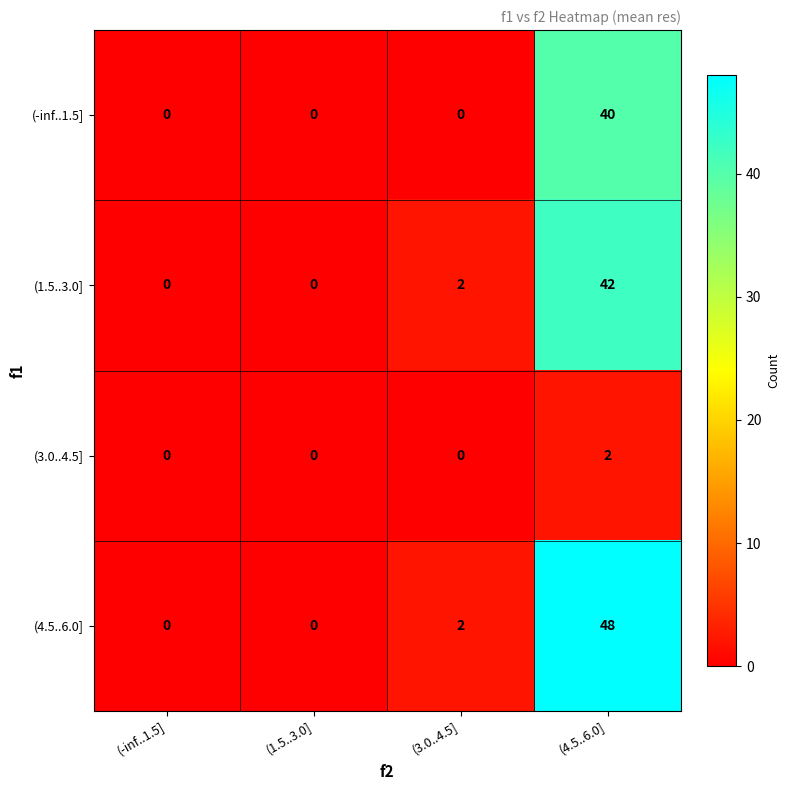

Which series changed the most between (1.5..3.0] and (4.5..6.0]?

(4.5..6.0]